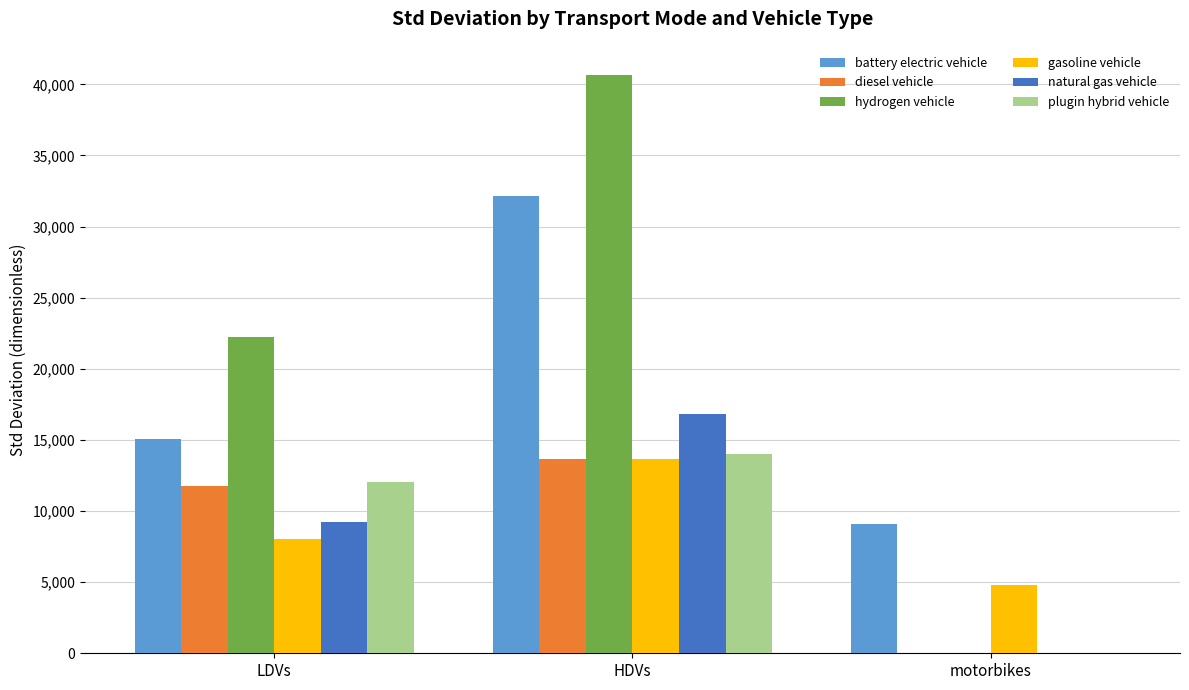

Count the number of data series in this chart.

6